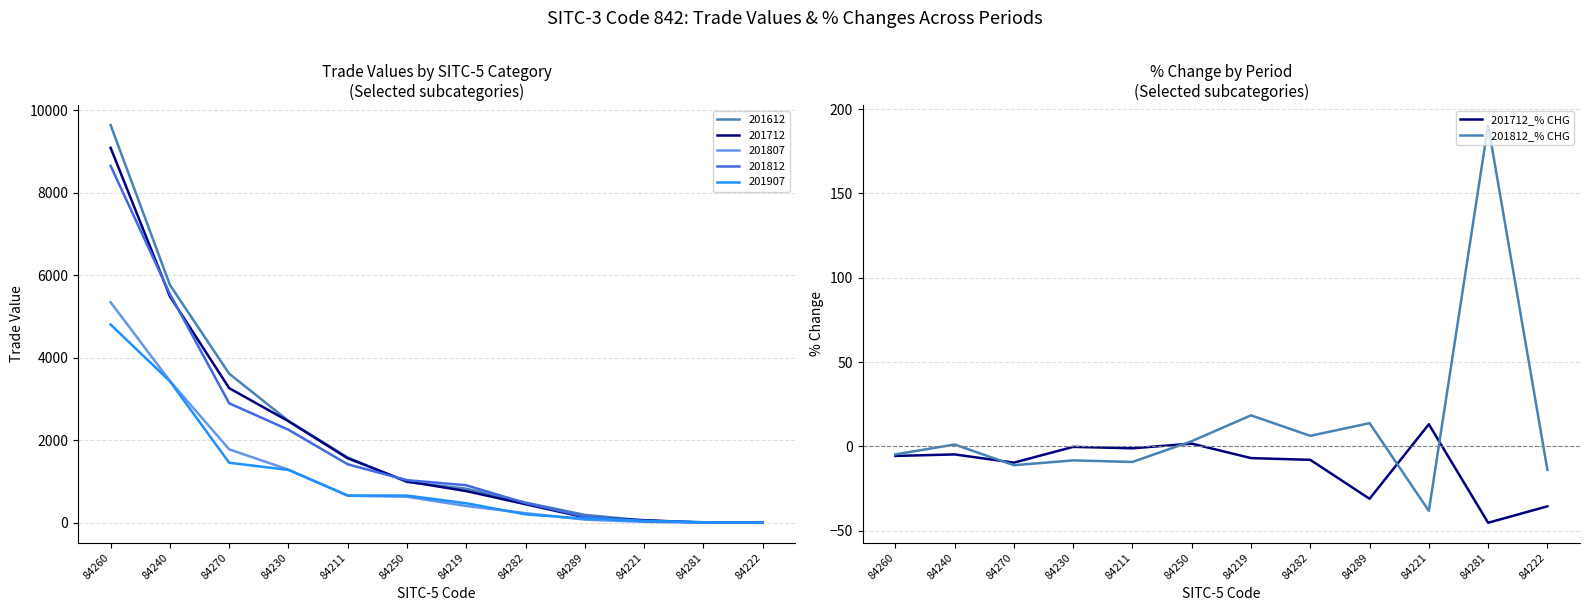

At how many categories does at least one series exceed 13?

4